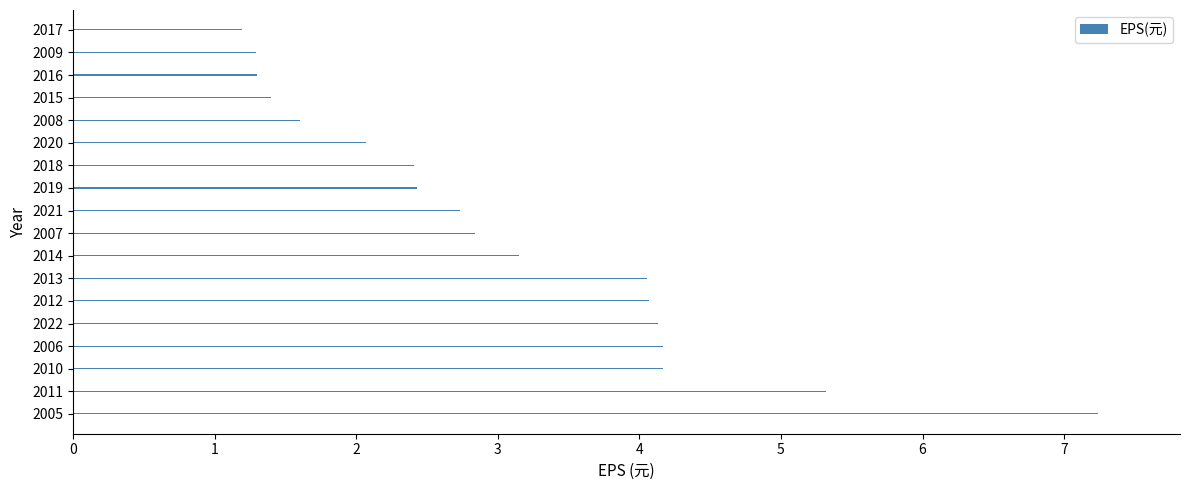

How many distinct data groups are displayed?

1